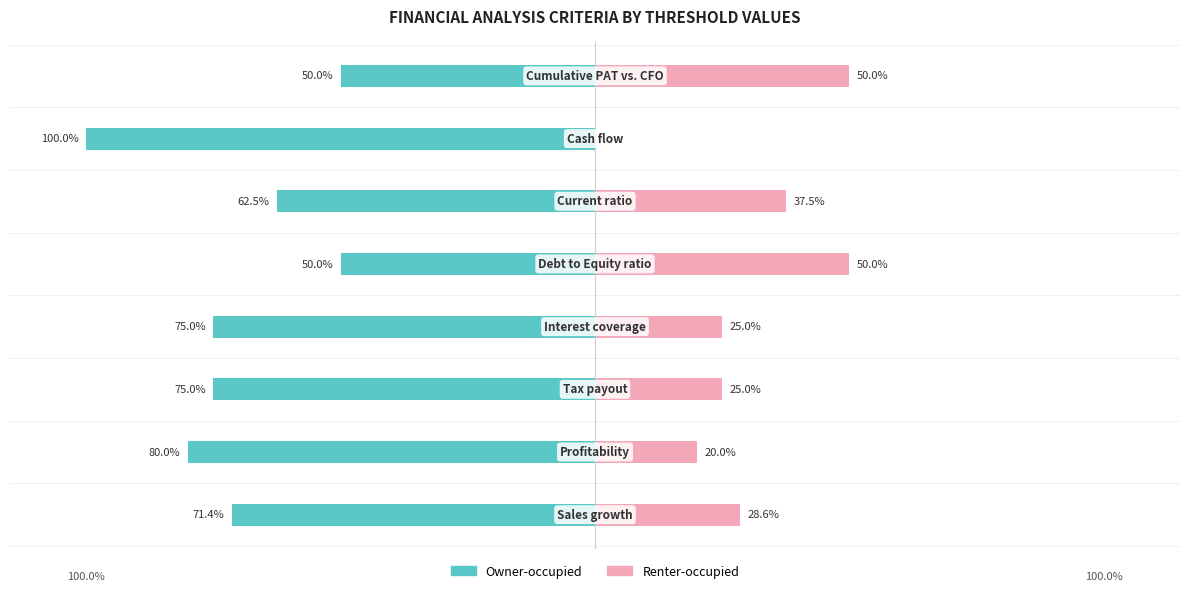

Reading right to left, transcribe all the data shown in this chart.

Owner-occupied: 7=-50.0	6=-100.0	5=-62.5	4=-50.0	3=-75.0	2=-75.0	1=-80.0	0=-71.4
Renter-occupied: 7=50.0	6=0.0	5=37.5	4=50.0	3=25.0	2=25.0	1=20.0	0=28.6